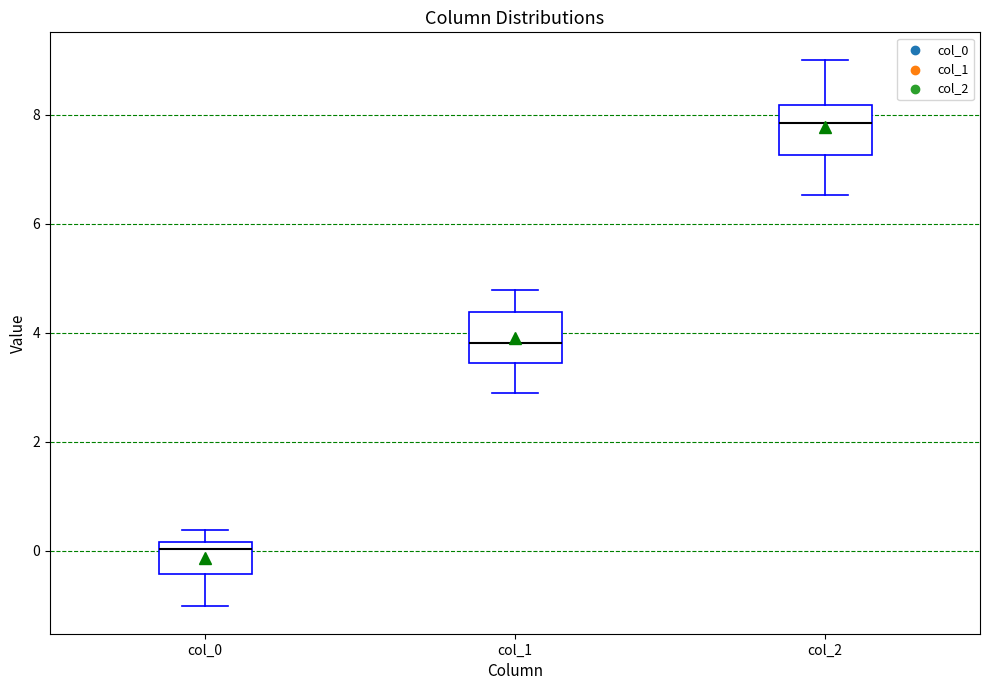

Which box's median line is the highest?

col_2